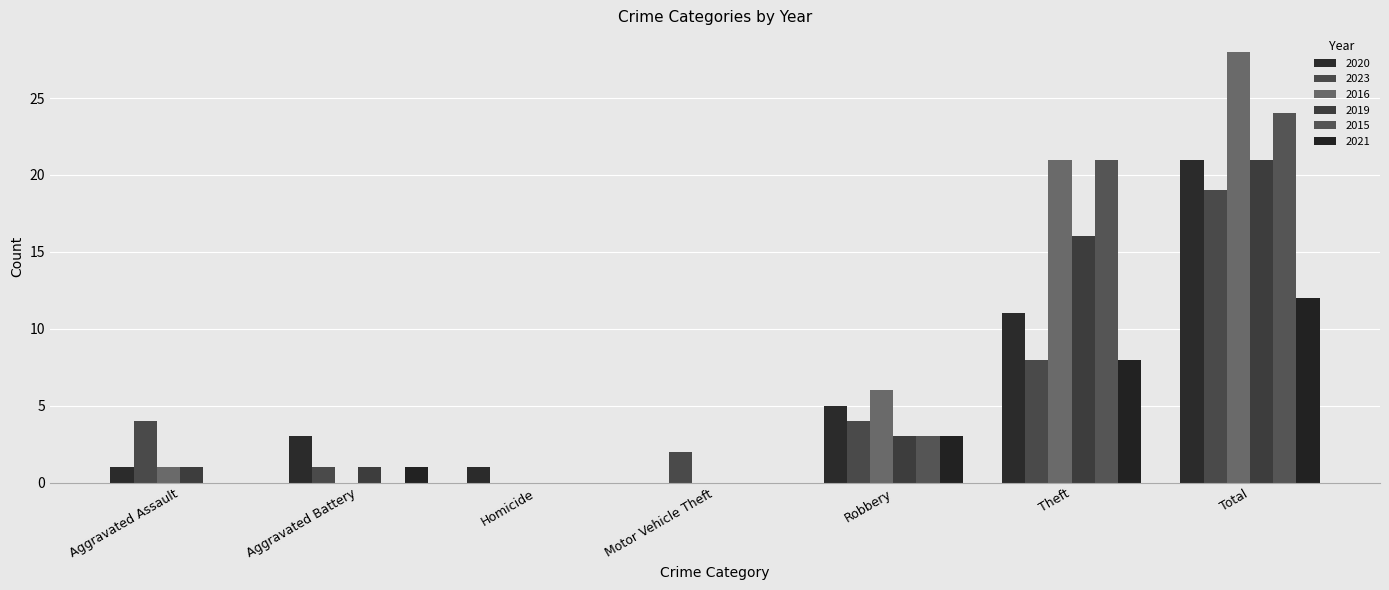

Count the number of categories in the chart.

7